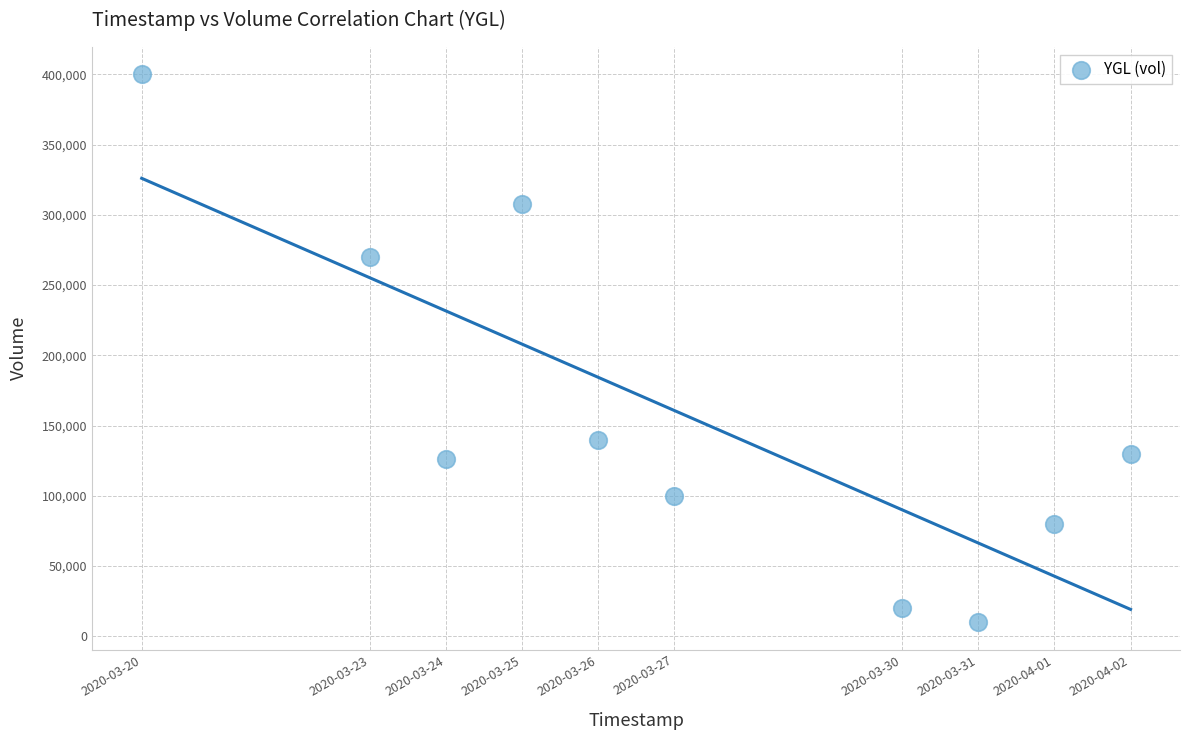

What is the range of Y values (max minus min)?

390000